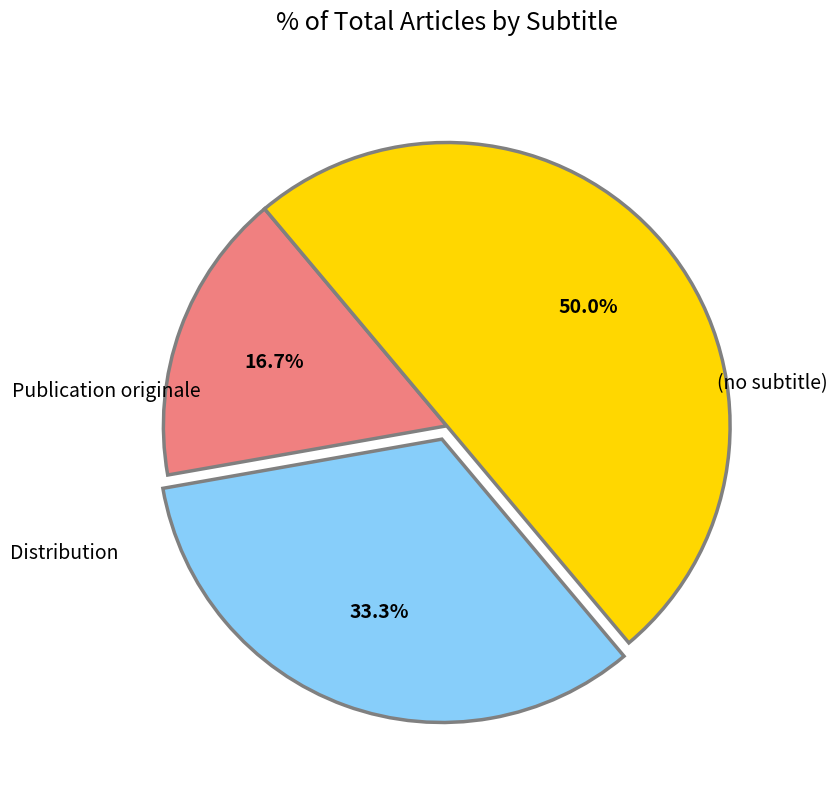

Which has a higher value, (no subtitle) or Distribution?

Distribution